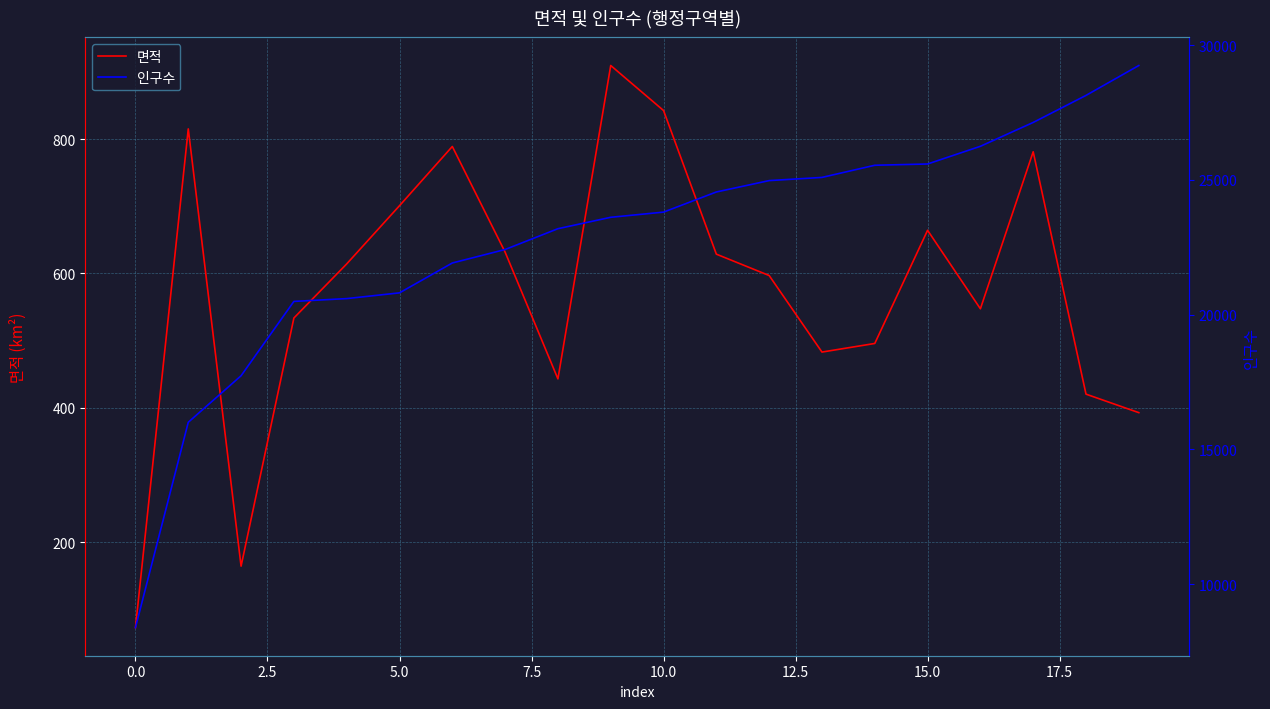

What is the sum of the 면적 values at 18 and 17?

1201.4